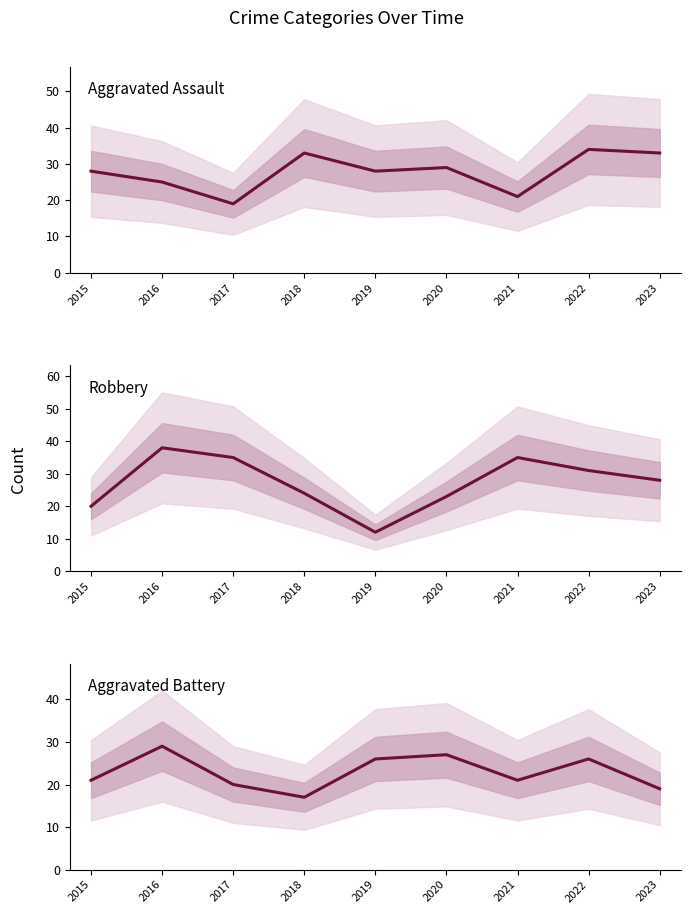

Reading right to left, transcribe all the data shown in this chart.

Aggravated Assault: 33	34	21	29	28	33	19	25	28
Robbery: 28	31	35	23	12	24	35	38	20
Aggravated Battery: 19	26	21	27	26	17	20	29	21